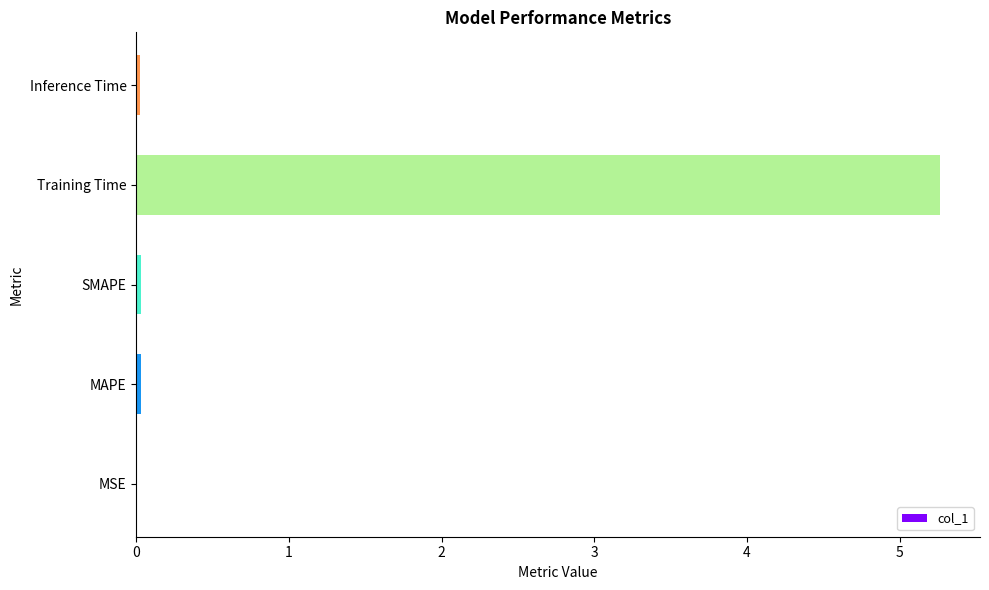

What is the greatest value displayed?

5.3